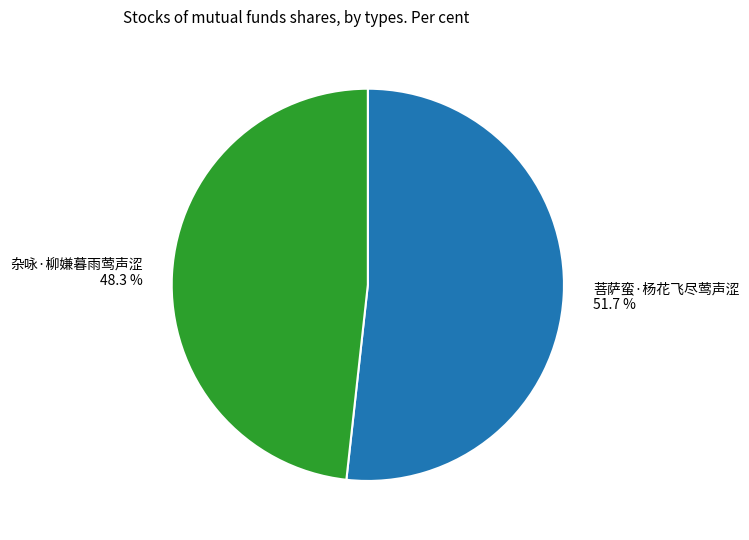

Is it true that 菩萨蛮·杨花飞尽莺声涩 is 64% of the pie?

False